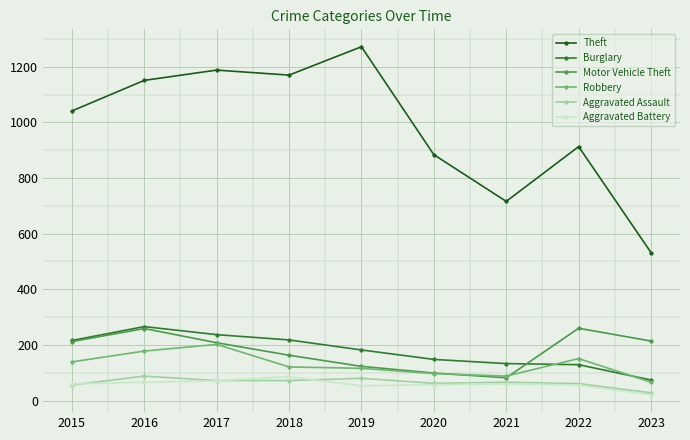

What is the approximate value of Robbery at 2022?

151